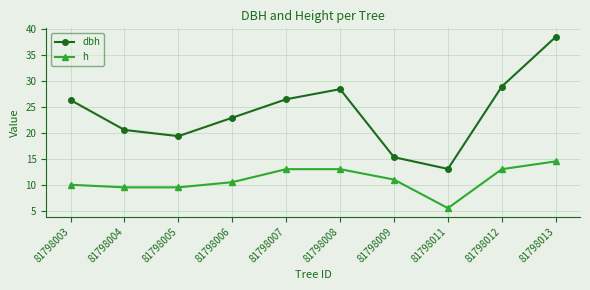

How many values in the h series are below 11?

5